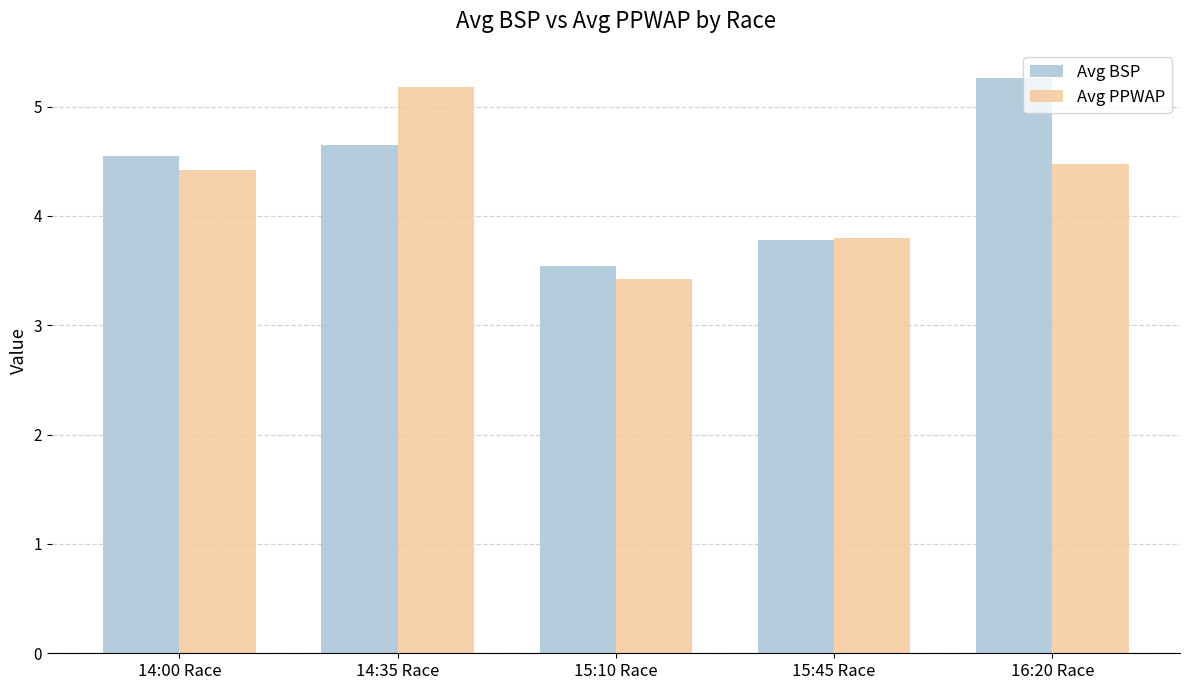

Which series has the largest total across all categories?

Avg BSP